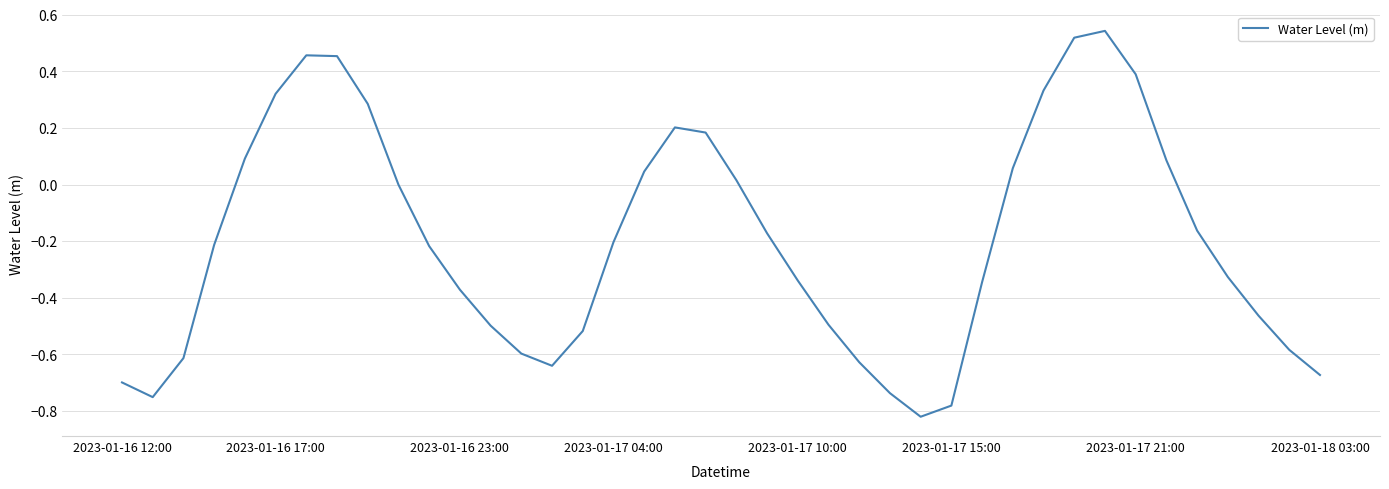

What is the difference between the maximum and minimum values?

1.4